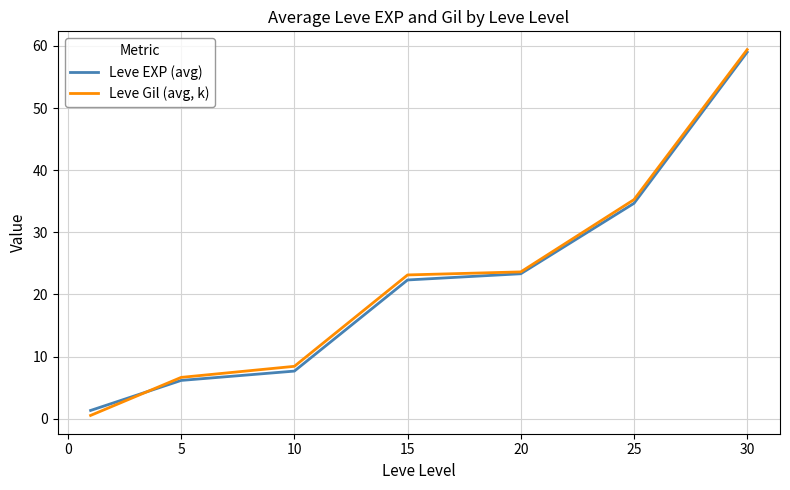

What is the difference between the maximum and minimum values in the Leve Gil (avg, k) series?

58.9